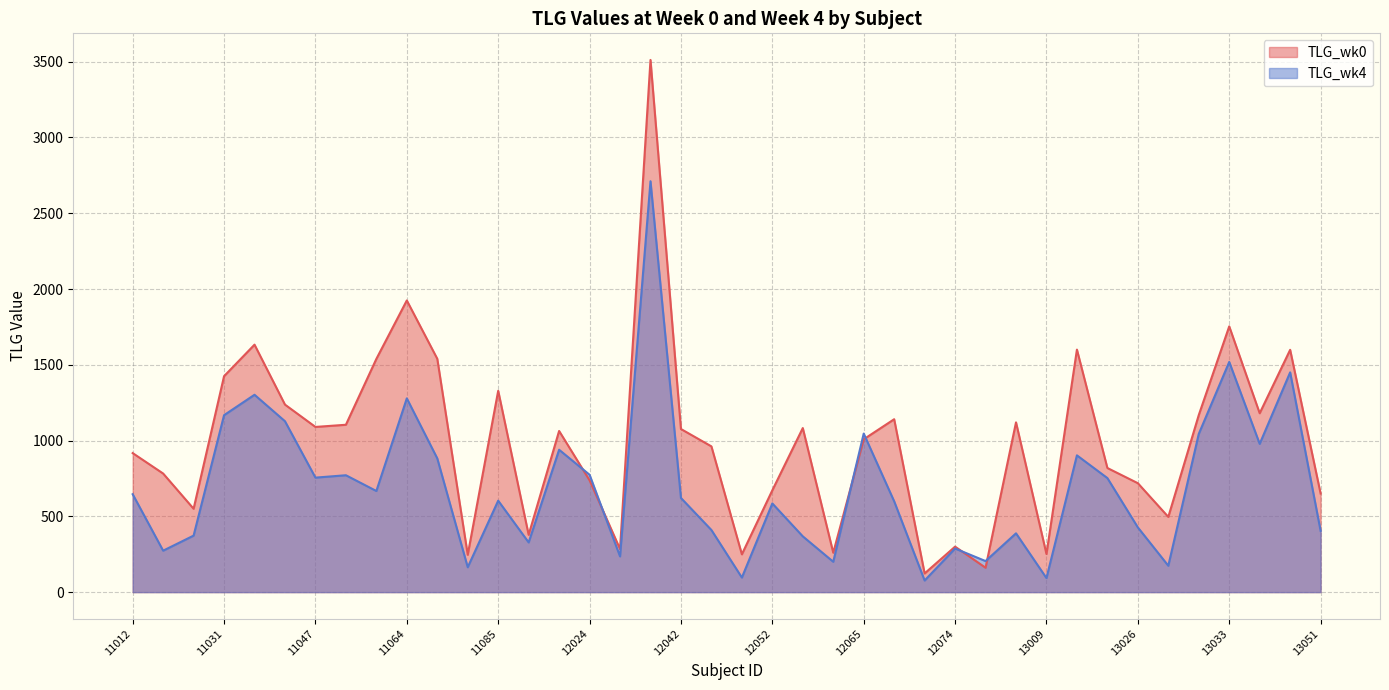

List the labels in order of TLG_wk4 value, largest first.

12029, 13033, 13041, 11039, 11064, 11031, 11040, 12065, 13031, 13037, 12020, 13010, 11067, 12024, 11056, 11047, 13017, 11058, 11012, 12042, 11085, 12067, 12052, 13026, 12043, 13051, 13001, 11024, 12054, 12006, 12074, 11014, 12025, 12083, 12064, 13029, 11078, 12045, 13009, 12070